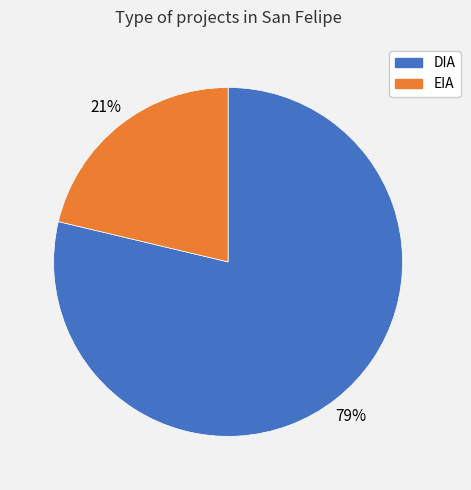

To the nearest percent, what percentage of the pie is DIA?

79%